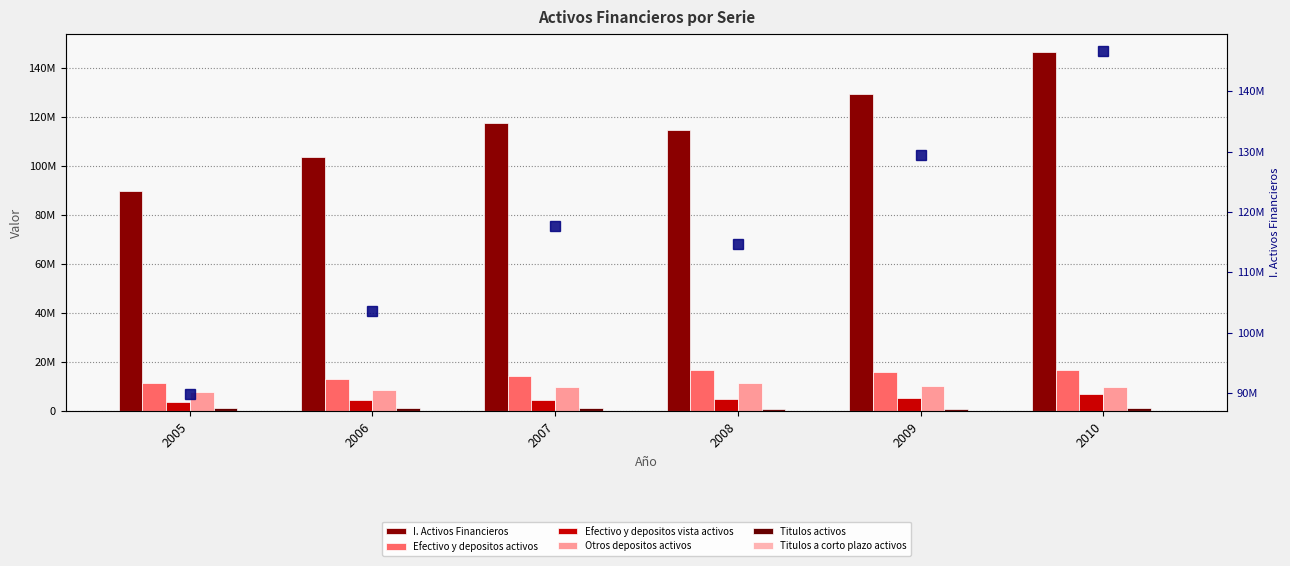

Which series changed the most between 2005 and 2009?

I. Activos Financieros